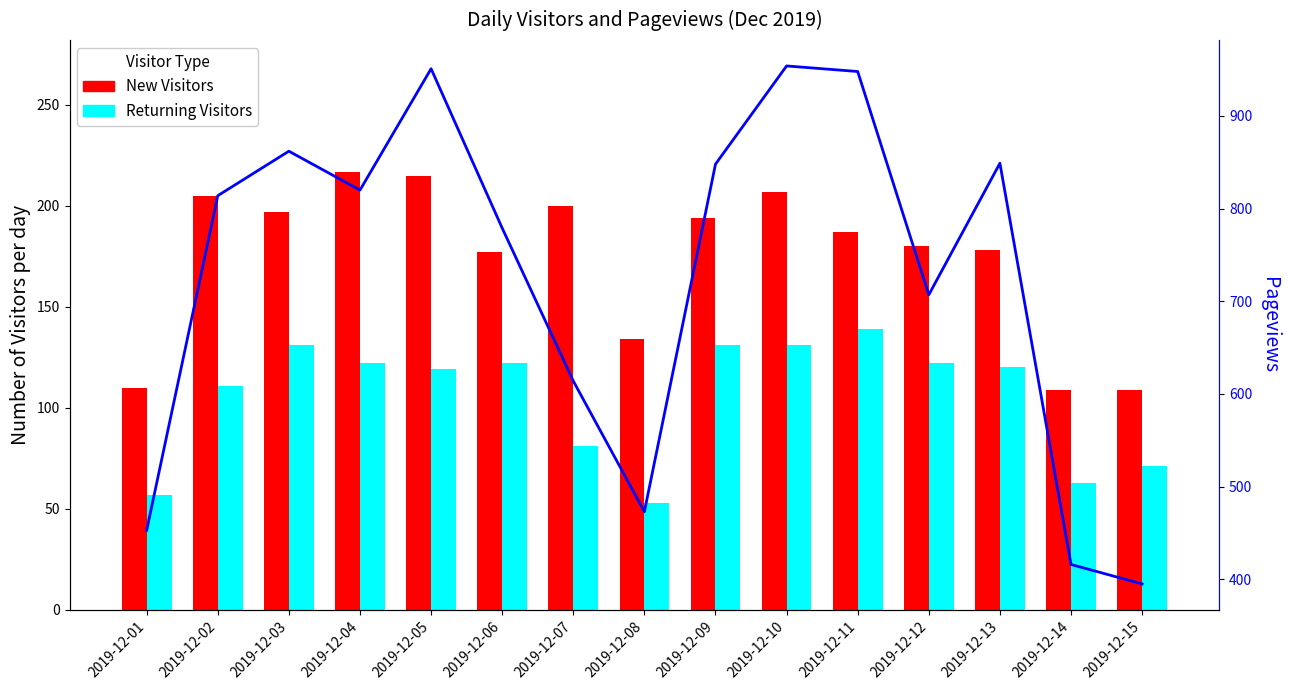

What is the value of the Returning Visitors bar at the 6th from the left?

122